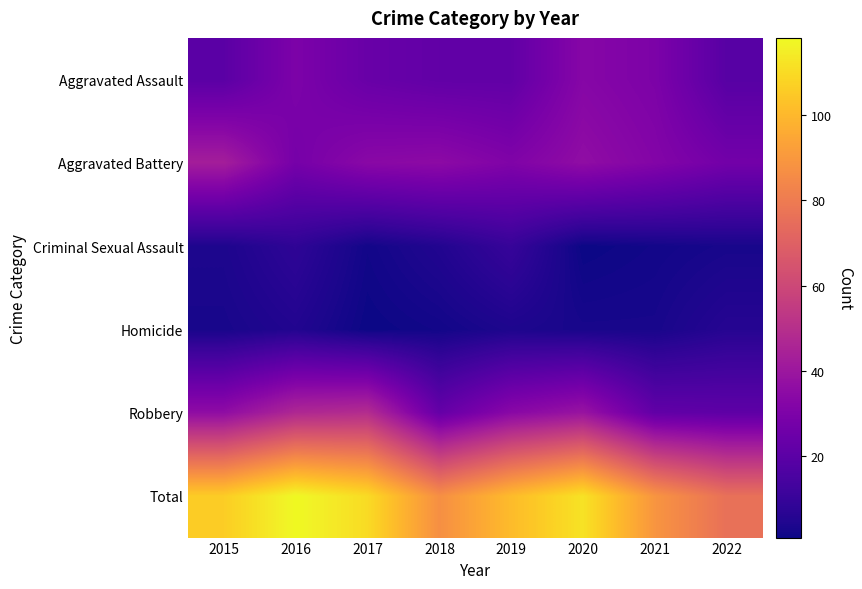

At how many categories does at least one series exceed 106?

3